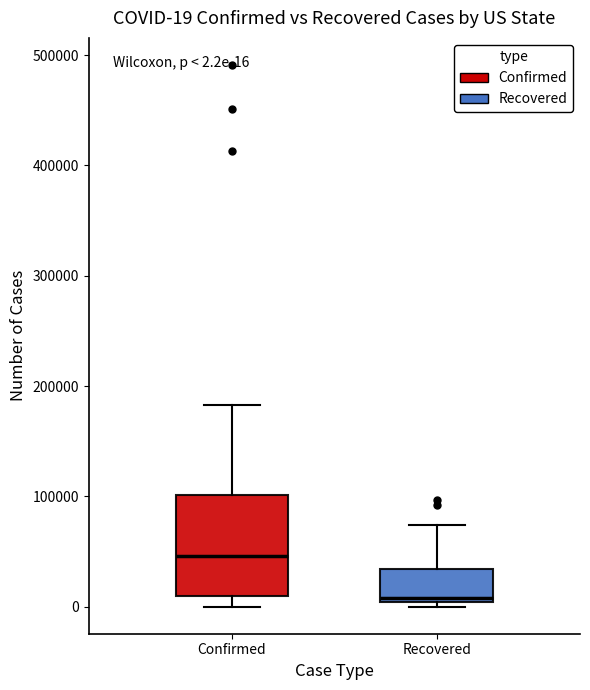

Which box is the tallest, from its lower edge to its upper edge?

Confirmed